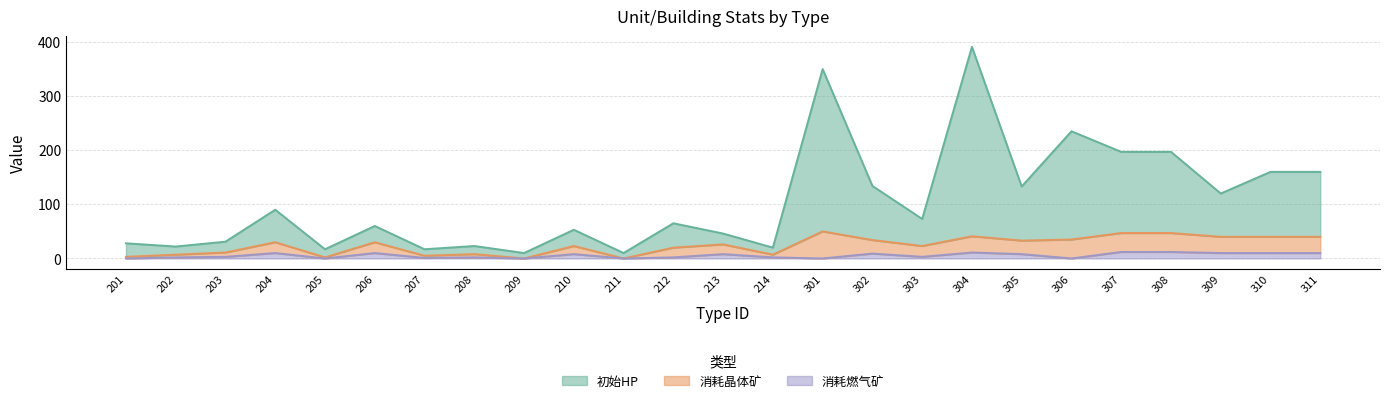

Where is the first local minimum for 初始HP?

202